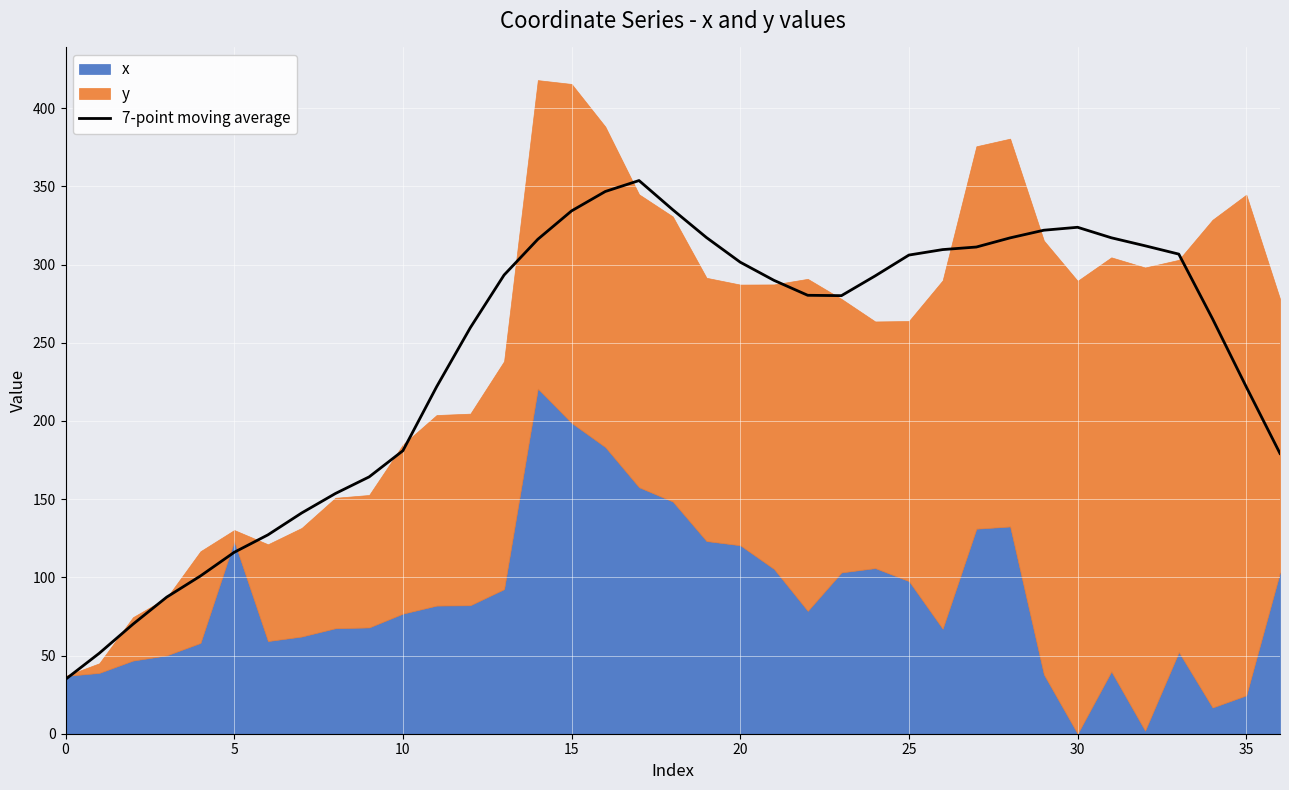

Reading left to right, extract all data points from this chart.

34.8	51.4	70.1	87.4	100.9	116.0	127.2	141.1	153.6	164.2	180.9	221.8	259.6	293.3	316.1	334.3	346.7	353.7	335.0	317.2	301.5	289.9	280.3	280.1	292.7	306.0	309.5	311.2	317.0	321.9	323.8	317.1	312.0	306.6	265.3	221.8	179.2